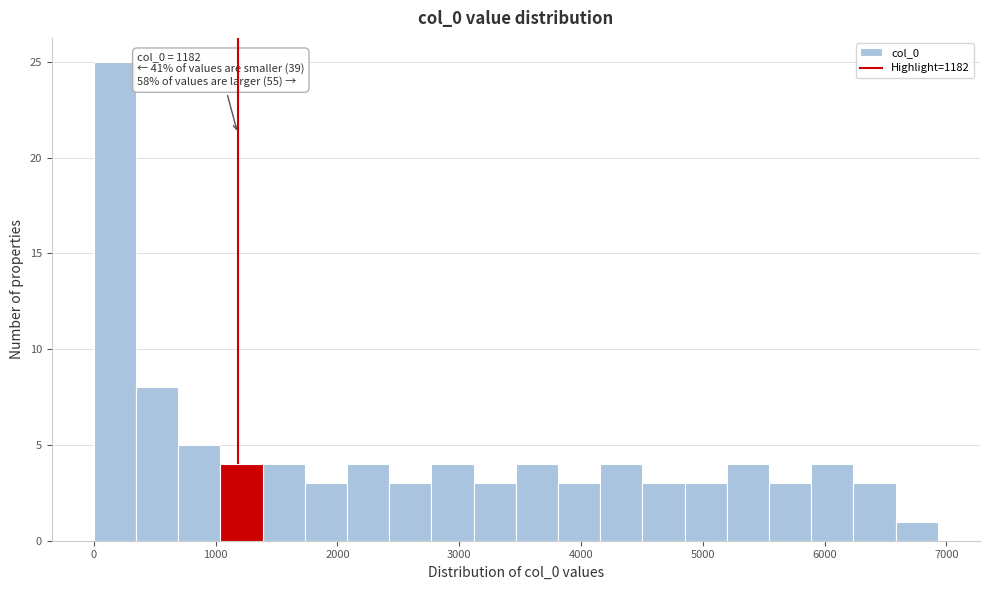

Around what value on the x-axis is the tallest bar? Give the approximate position of its centre, as read against the axis.

200